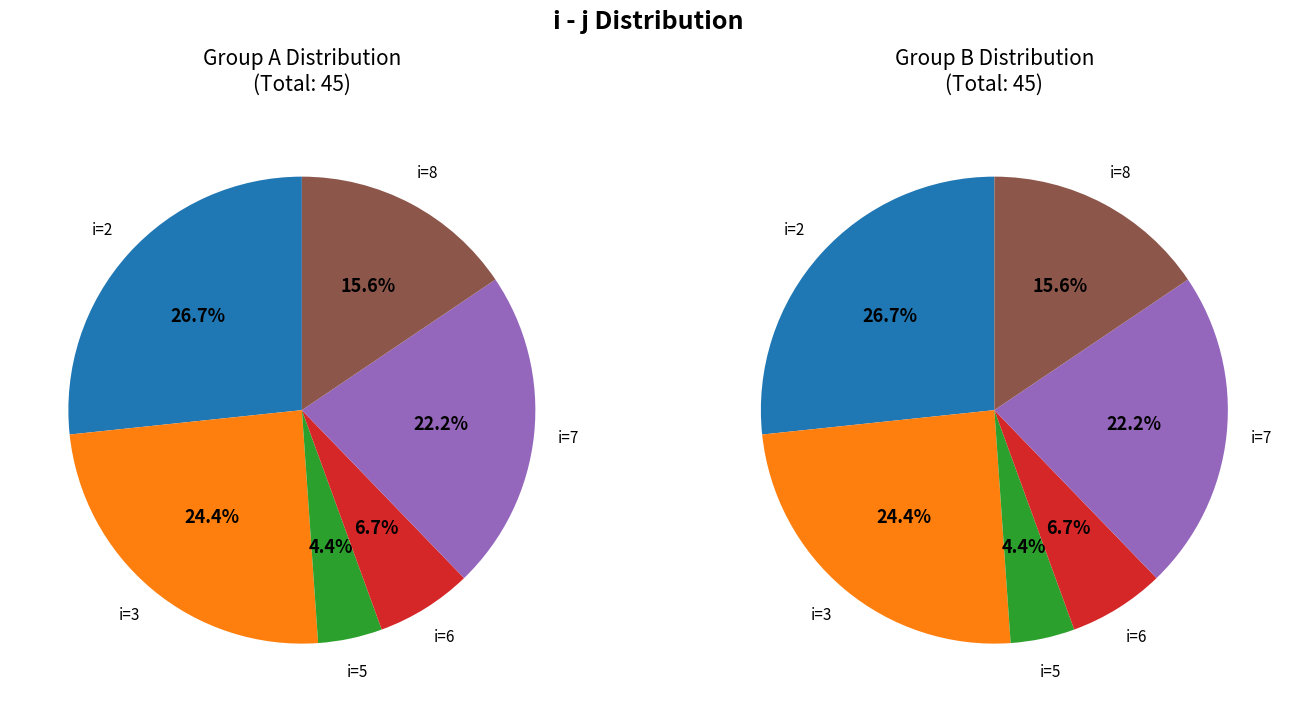

Count the number of slices in the pie.

6